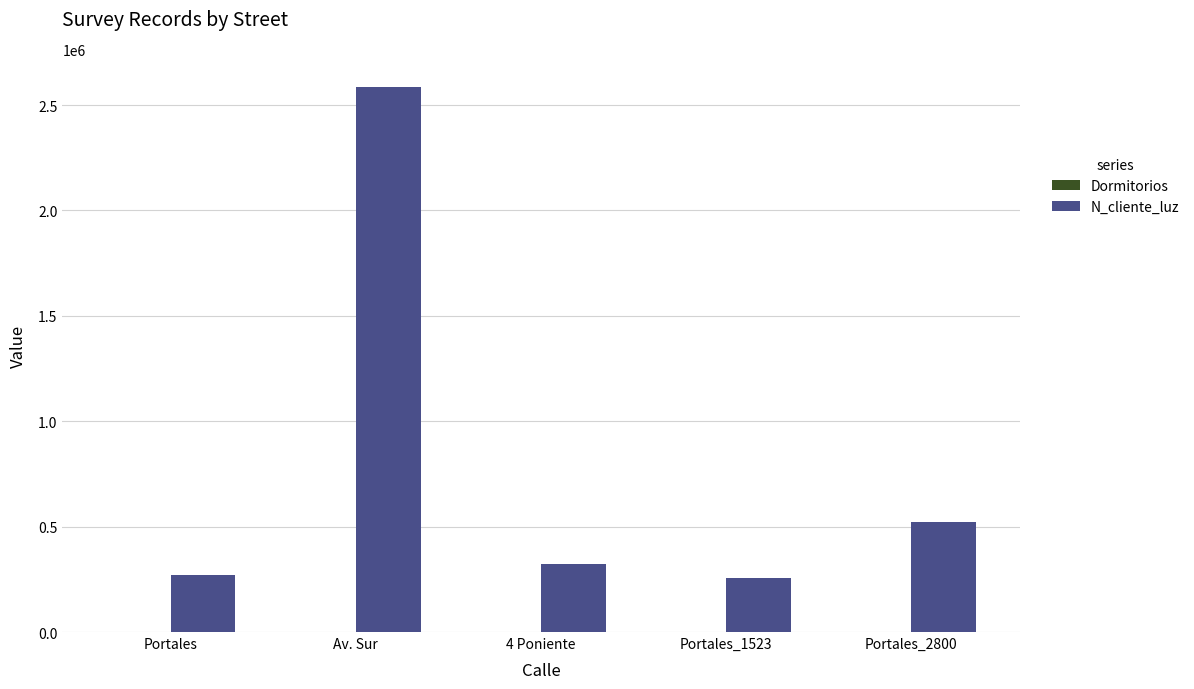

True or false: N_cliente_luz has a value of 2586314 at Av. Sur.

True